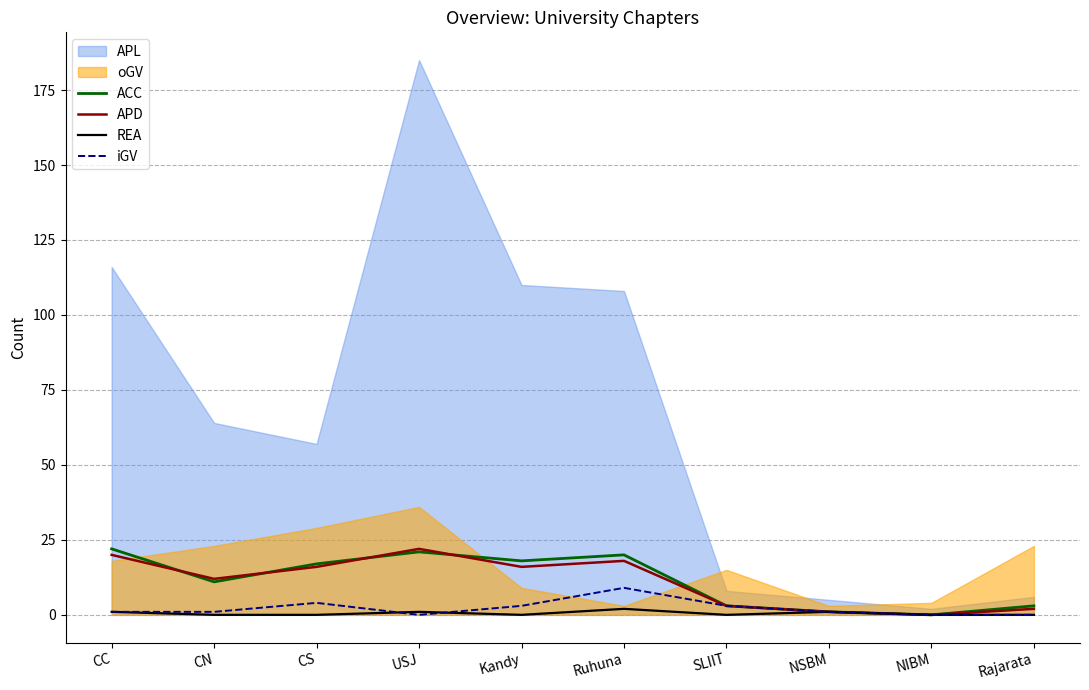

Rank the categories by REA value from highest to lowest.

Ruhuna, CC, USJ, NSBM, CN, CS, Kandy, SLIIT, NIBM, Rajarata